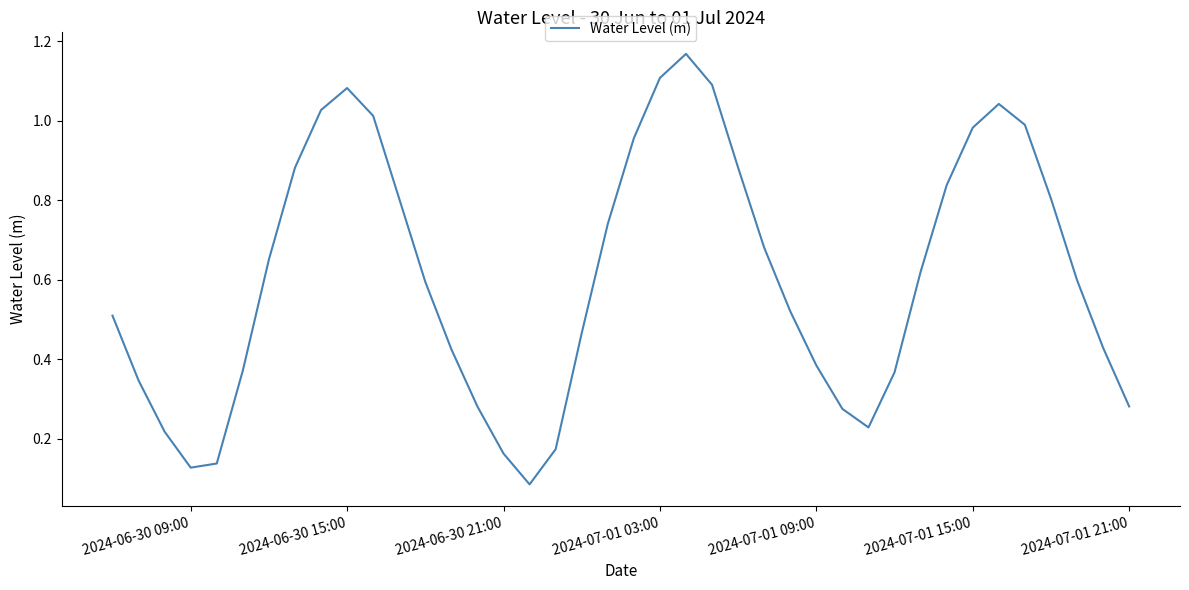

The chart shows a value of 0.0 at 2024-06-30 21:00. True or false?

False